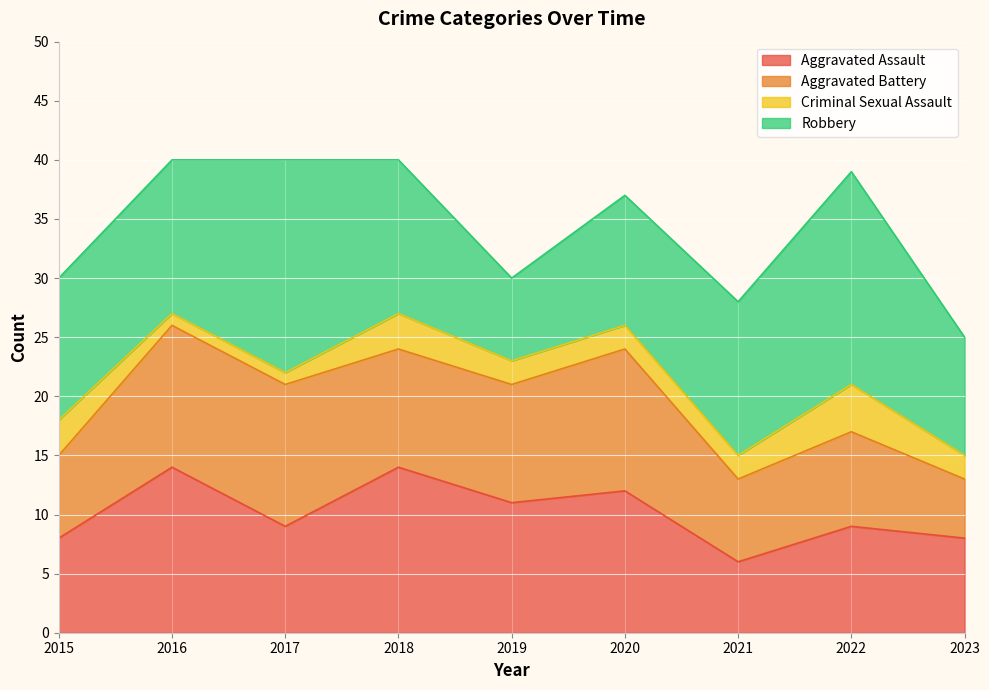

How many values in the Aggravated Battery series exceed 10?

3